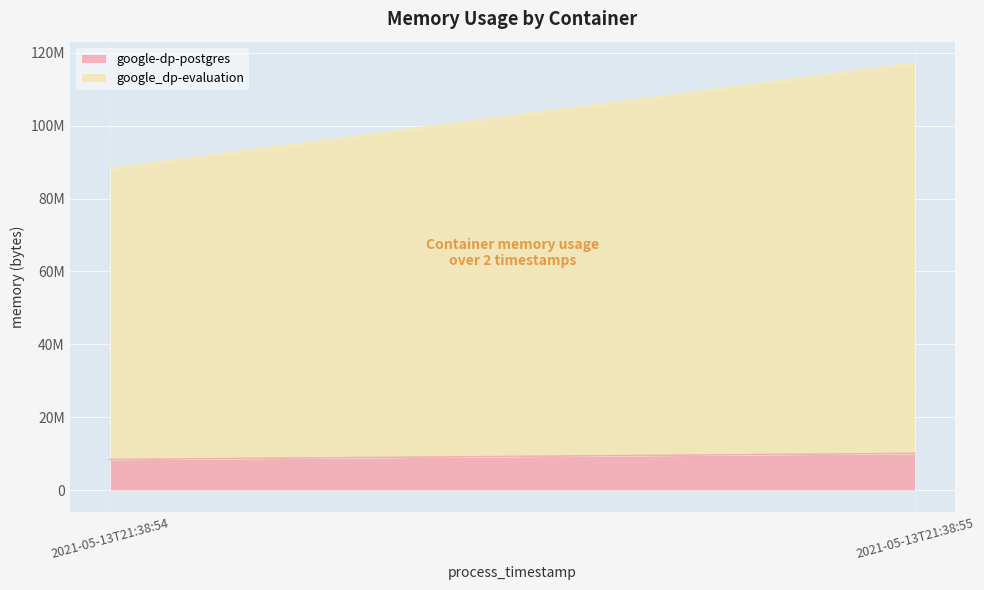

What is the sum of all google_dp-evaluation values?

186855424